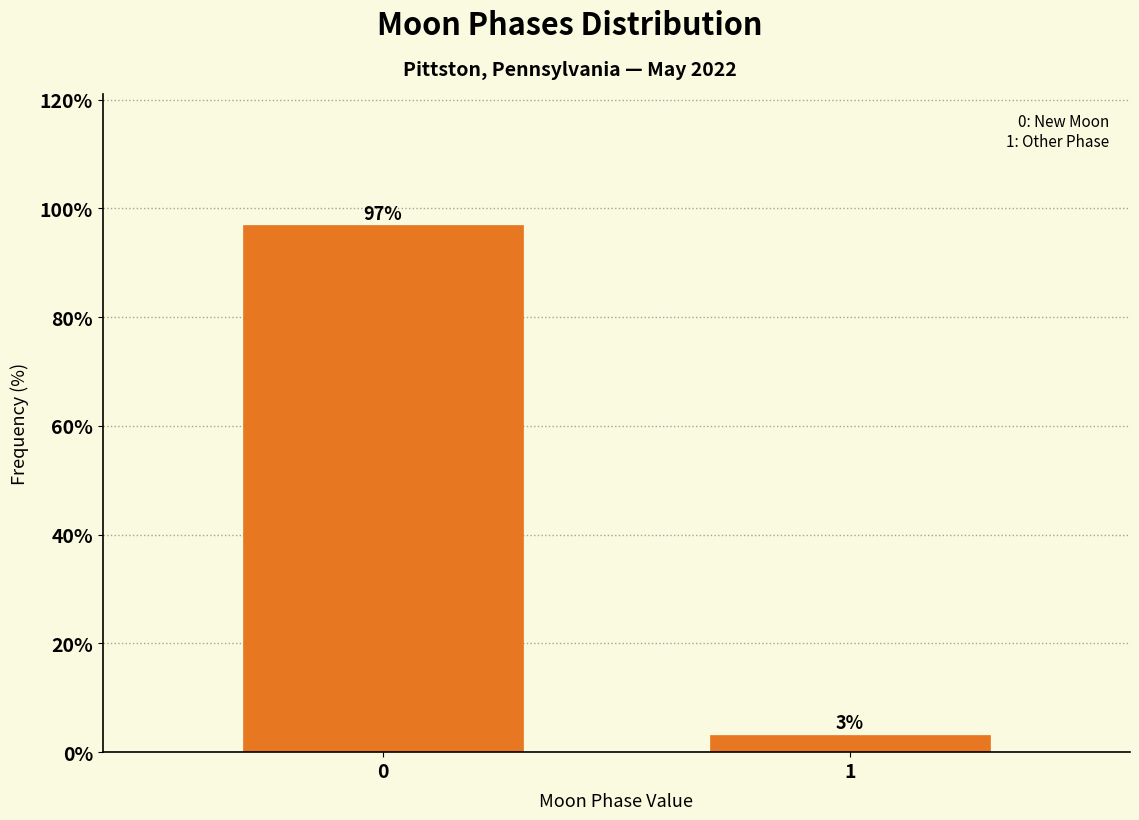

The value at 0 is 96.9. True or false?

True